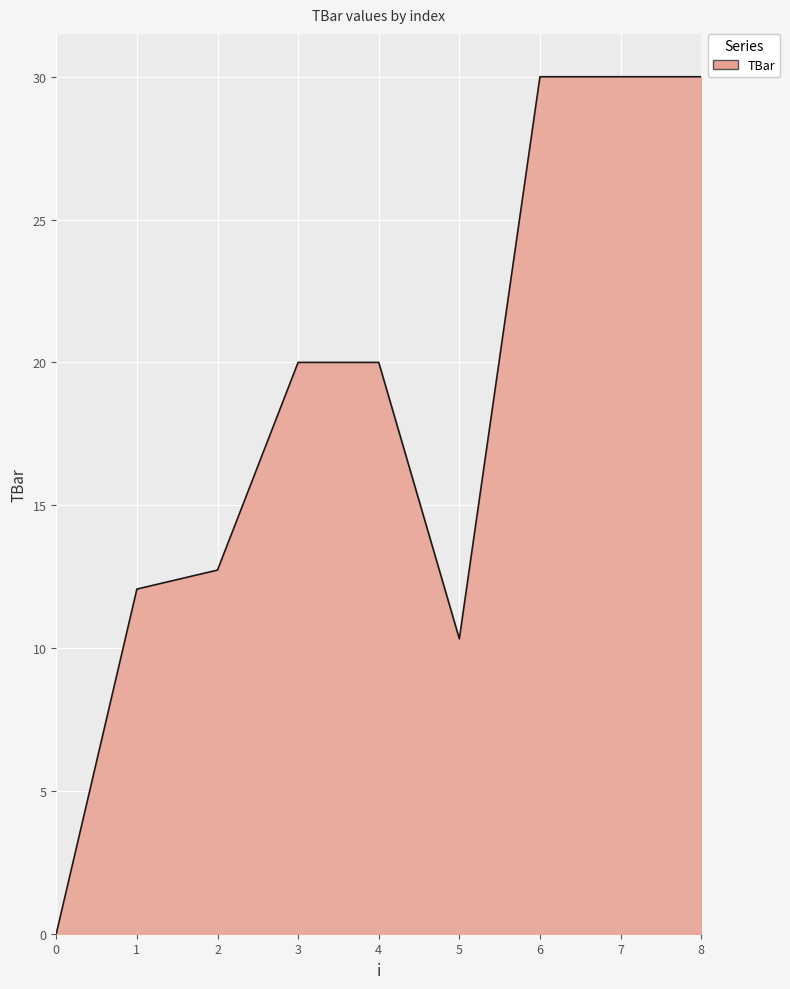

What is the average value?

18.3